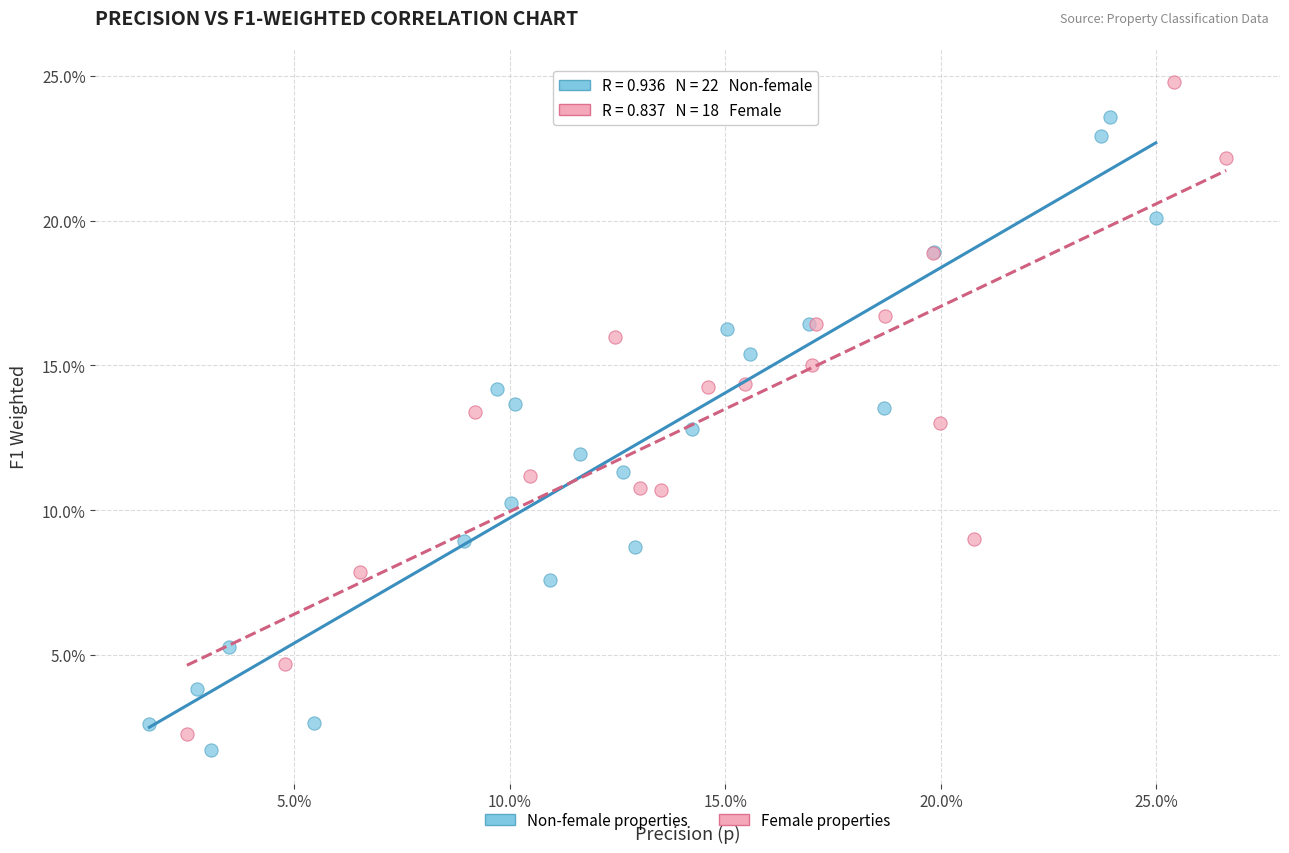

What are all the series names shown in the legend?

Non-female properties, Female properties